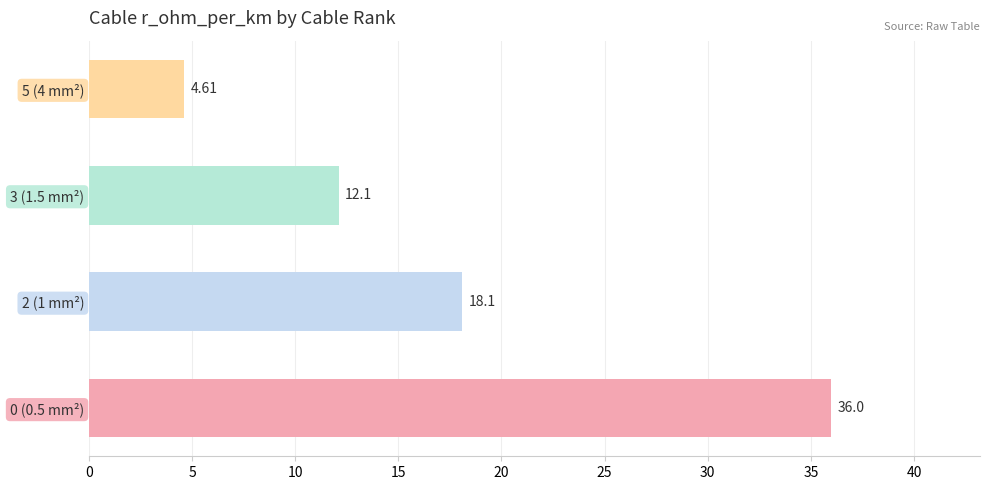

How many data points are above 18?

2